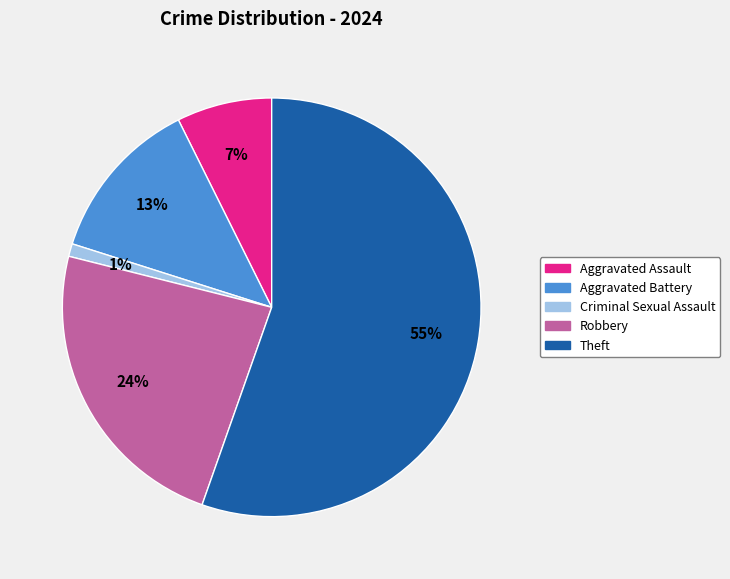

Which slice is the largest?

Theft